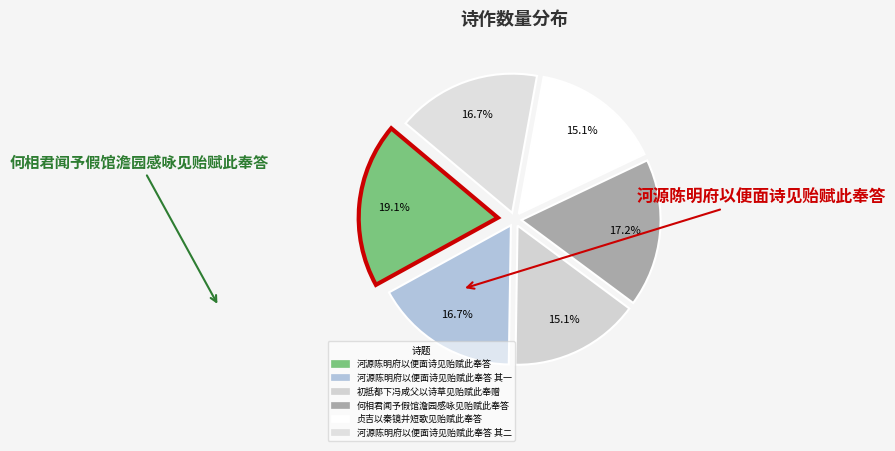

Count the number of slices in the pie.

6